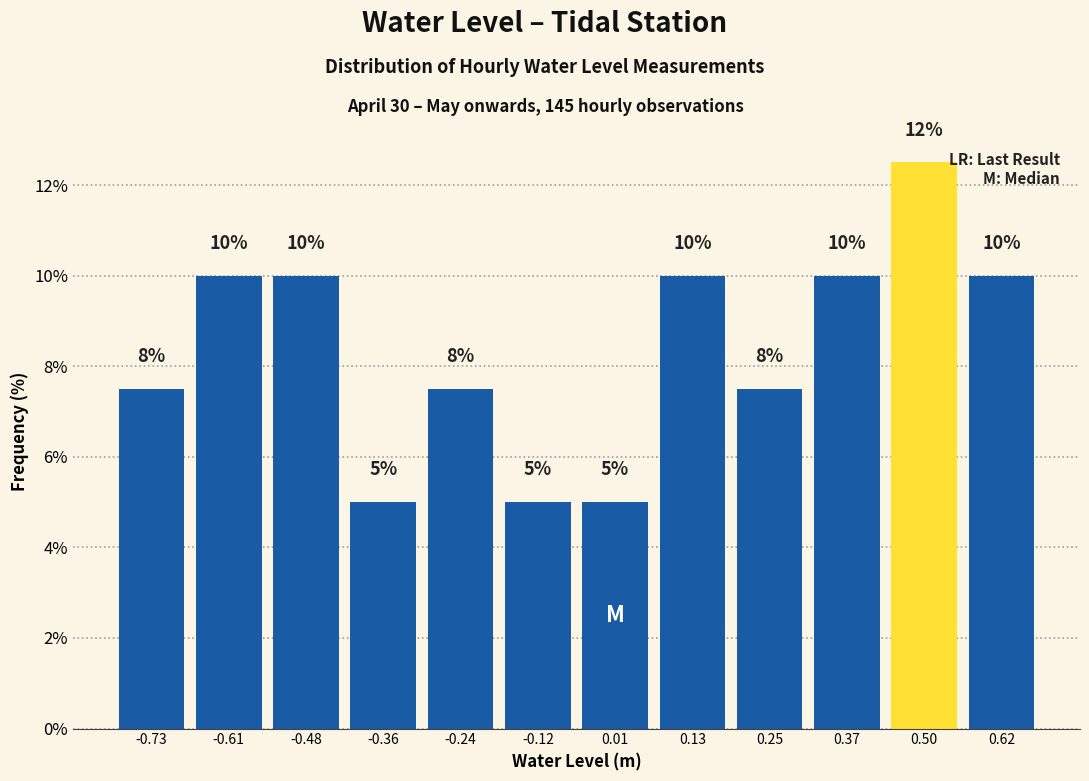

Over which range of the x-axis is the bar tallest?

0.44 to 0.56